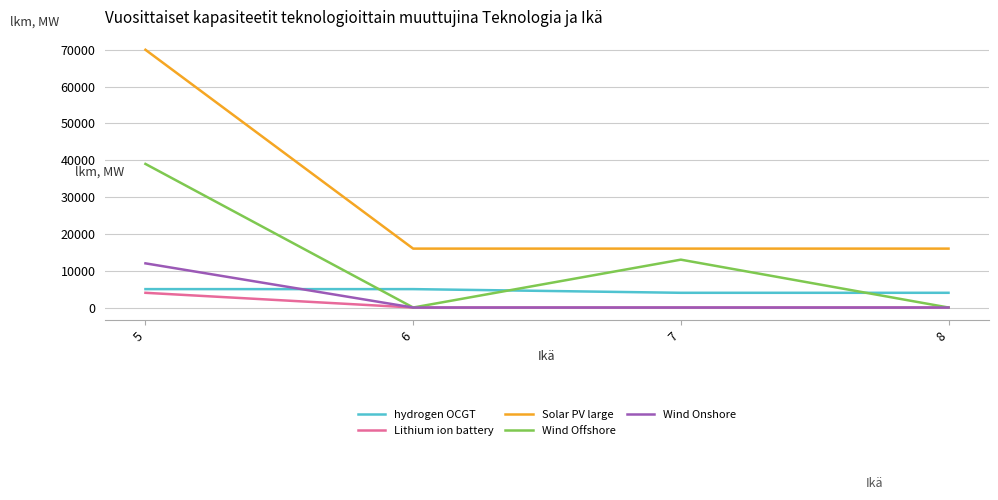

What is the average value of the Wind Onshore series?

3000